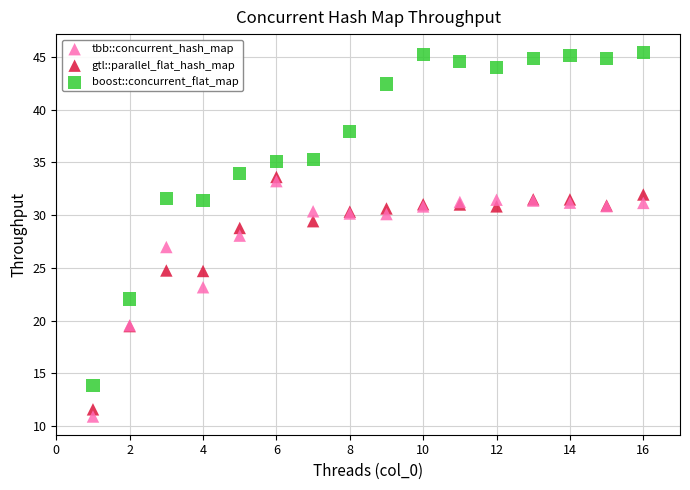

Which series has the largest Y range (max minus min)?

boost::concurrent_flat_map